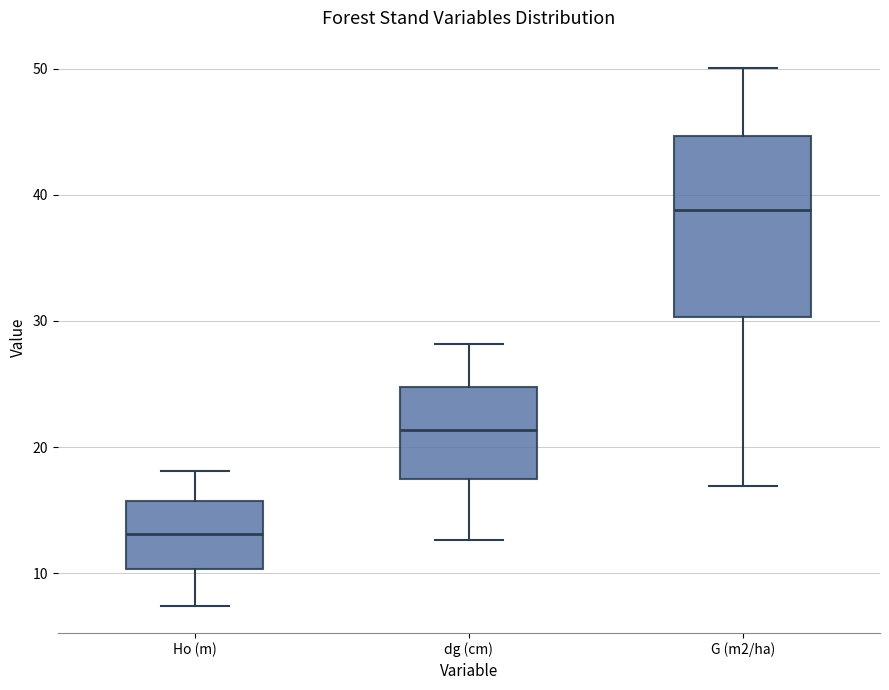

Reading left to right, read every box against the y-axis: the position of its median line, the range the box covers, and the ends of its whiskers. The values are not printed on the chart, so give them approximately, as read against the axis.

Ho (m): median 13, box 10 to 16, whiskers 7 to 18
dg (cm): median 21, box 17 to 25, whiskers 13 to 28
G (m2/ha): median 39, box 30 to 45, whiskers 17 to 50